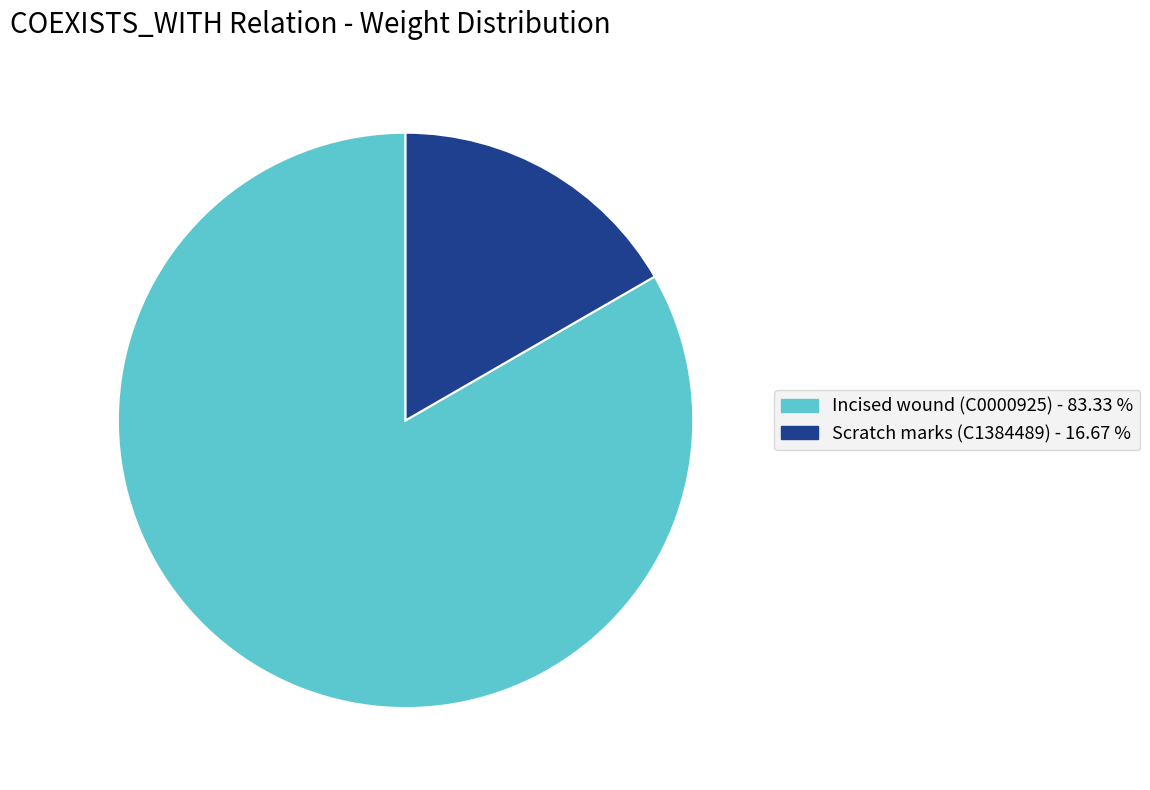

Count the number of slices in the pie.

2